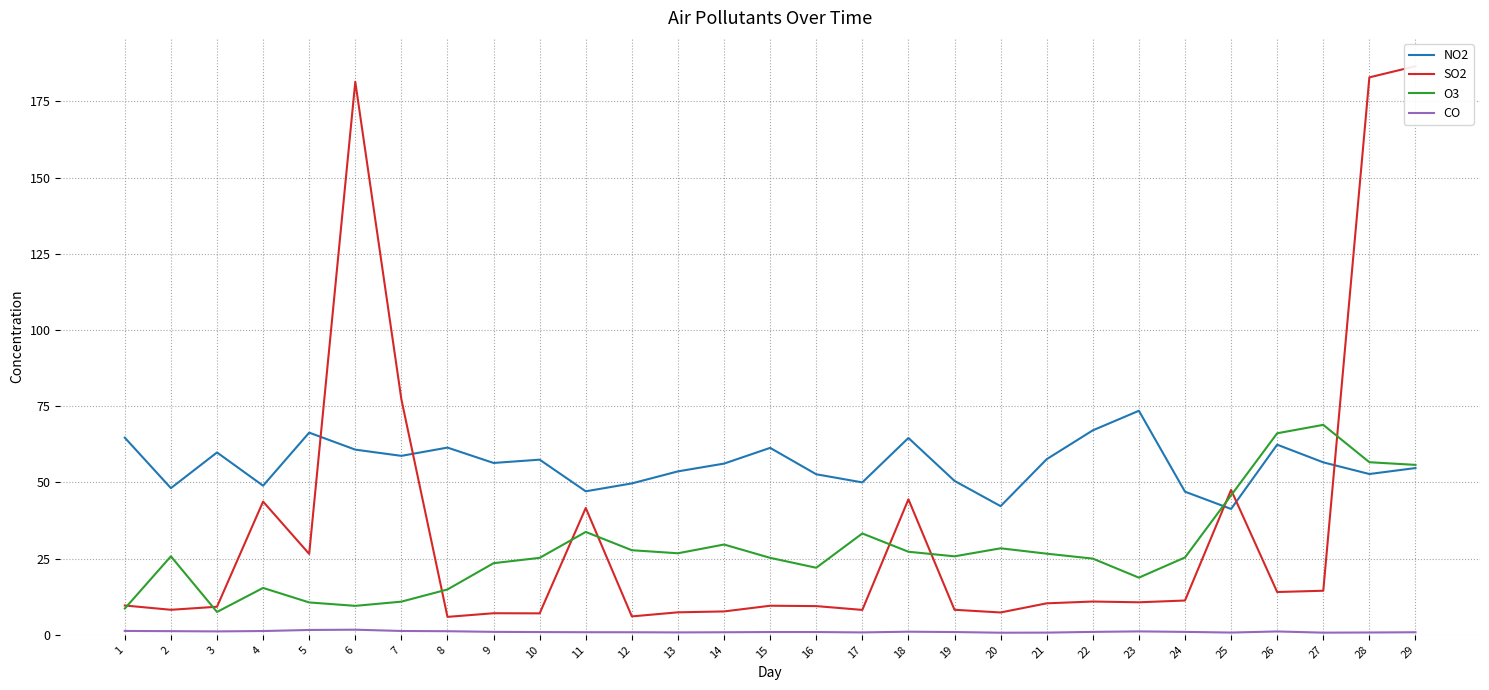

What is the difference between the maximum and minimum values in the SO2 series?

180.7